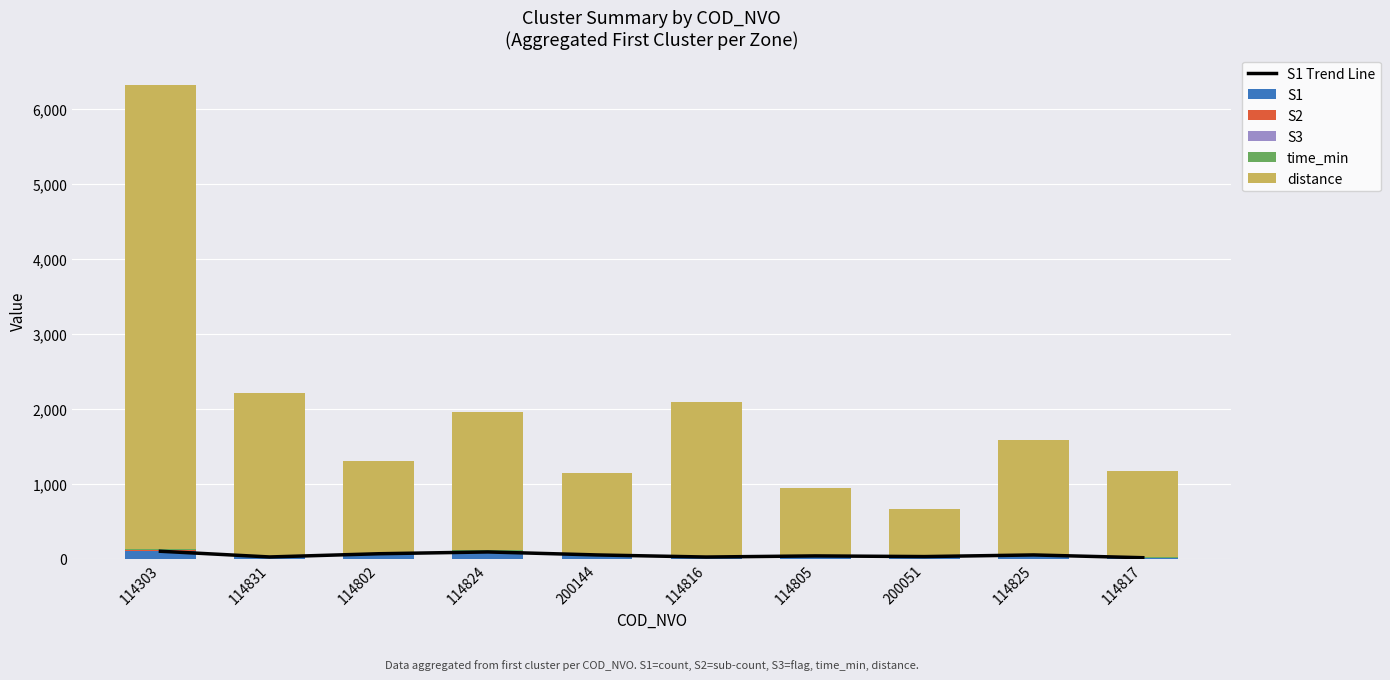

Count the S3 values in the range 0 to 1.

10